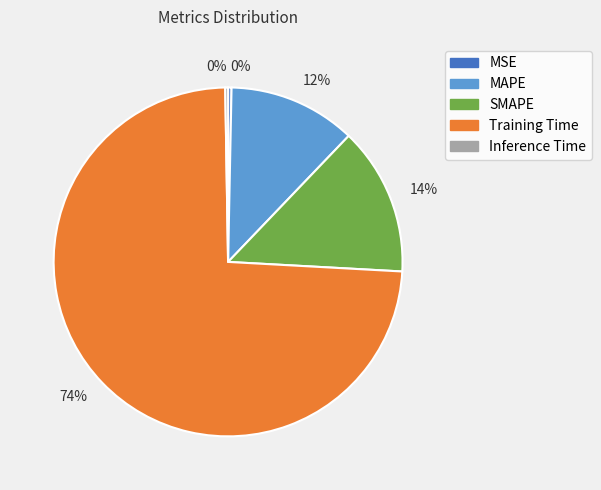

To the nearest percent, what is the average slice percentage?

20%